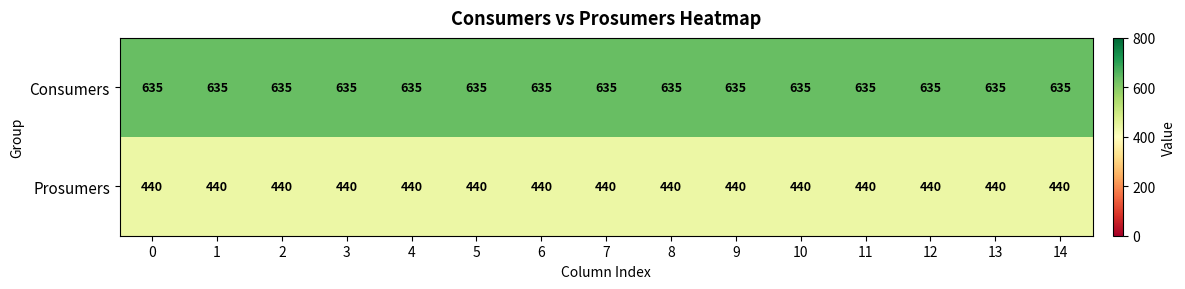

Which series has the largest total across all categories?

Consumers